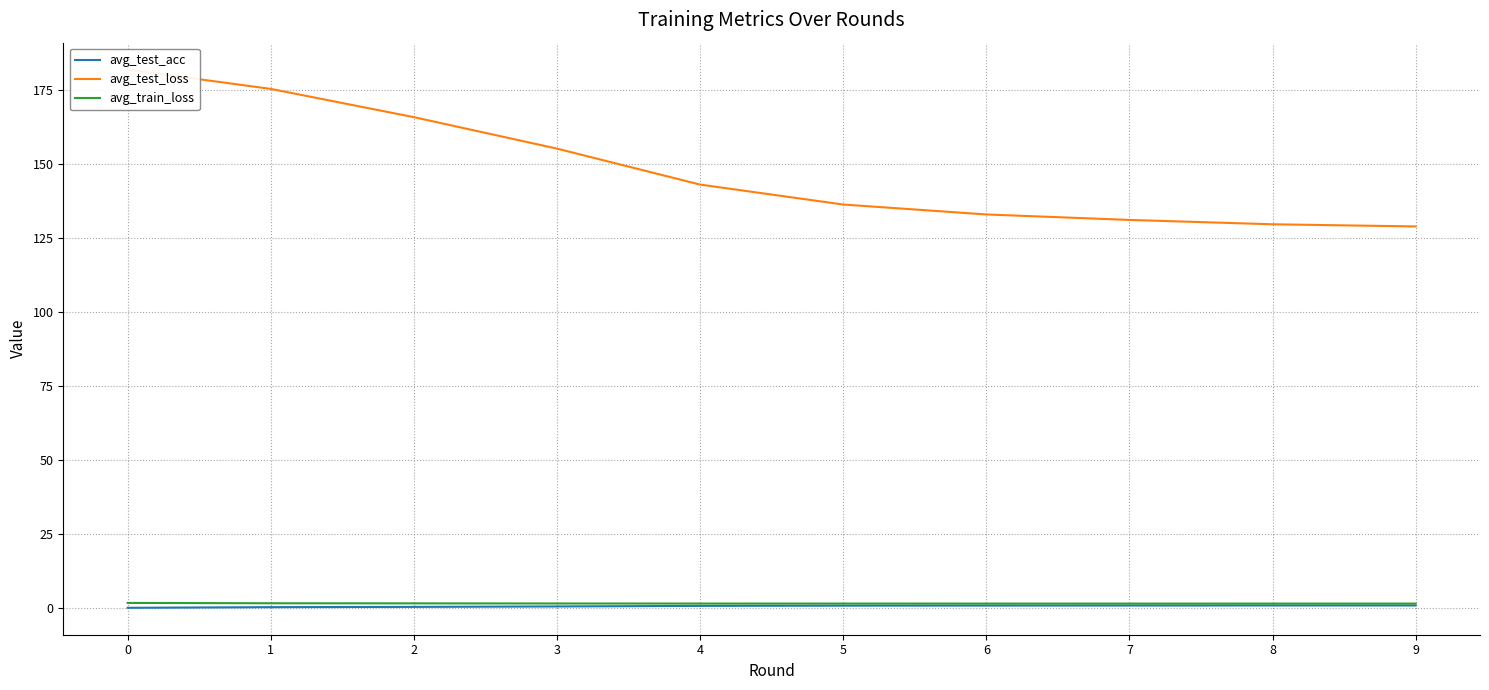

Is it true that avg_test_loss equals 311.1 at 1?

False